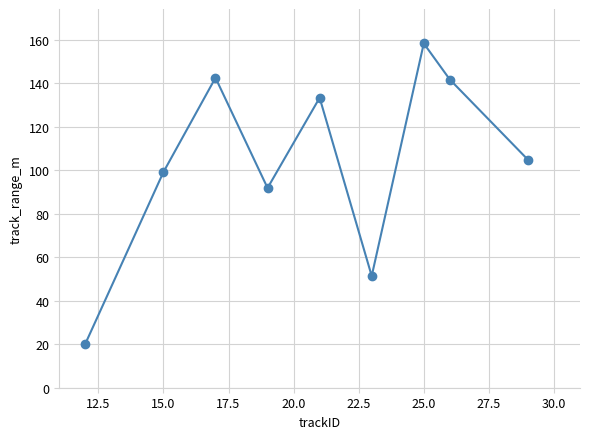

What is the sum of all values?

943.8